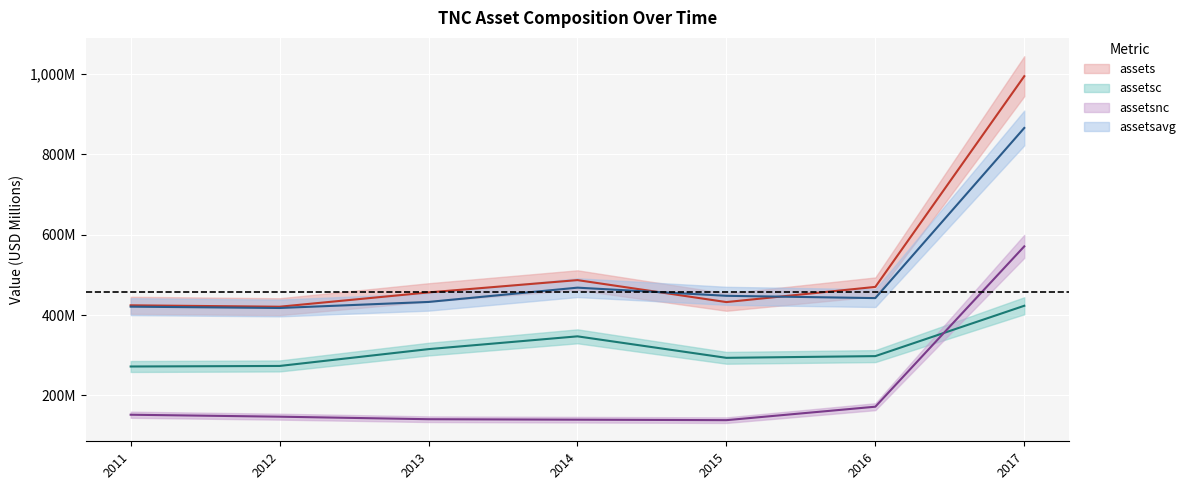

True or false: assetsavg and assetsnc intersect in this chart.

False